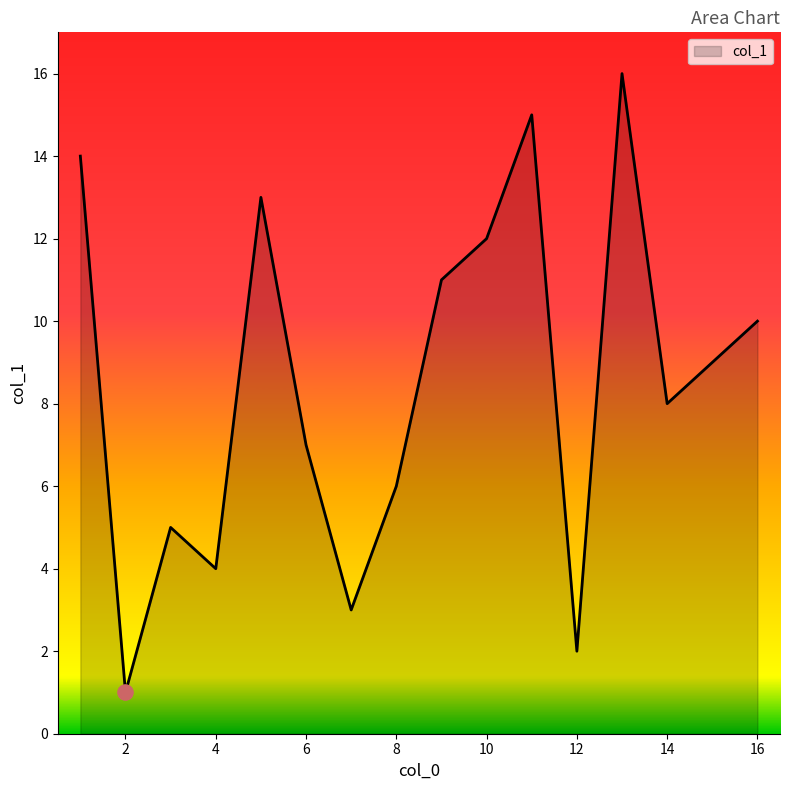

What is the greatest value displayed?

16